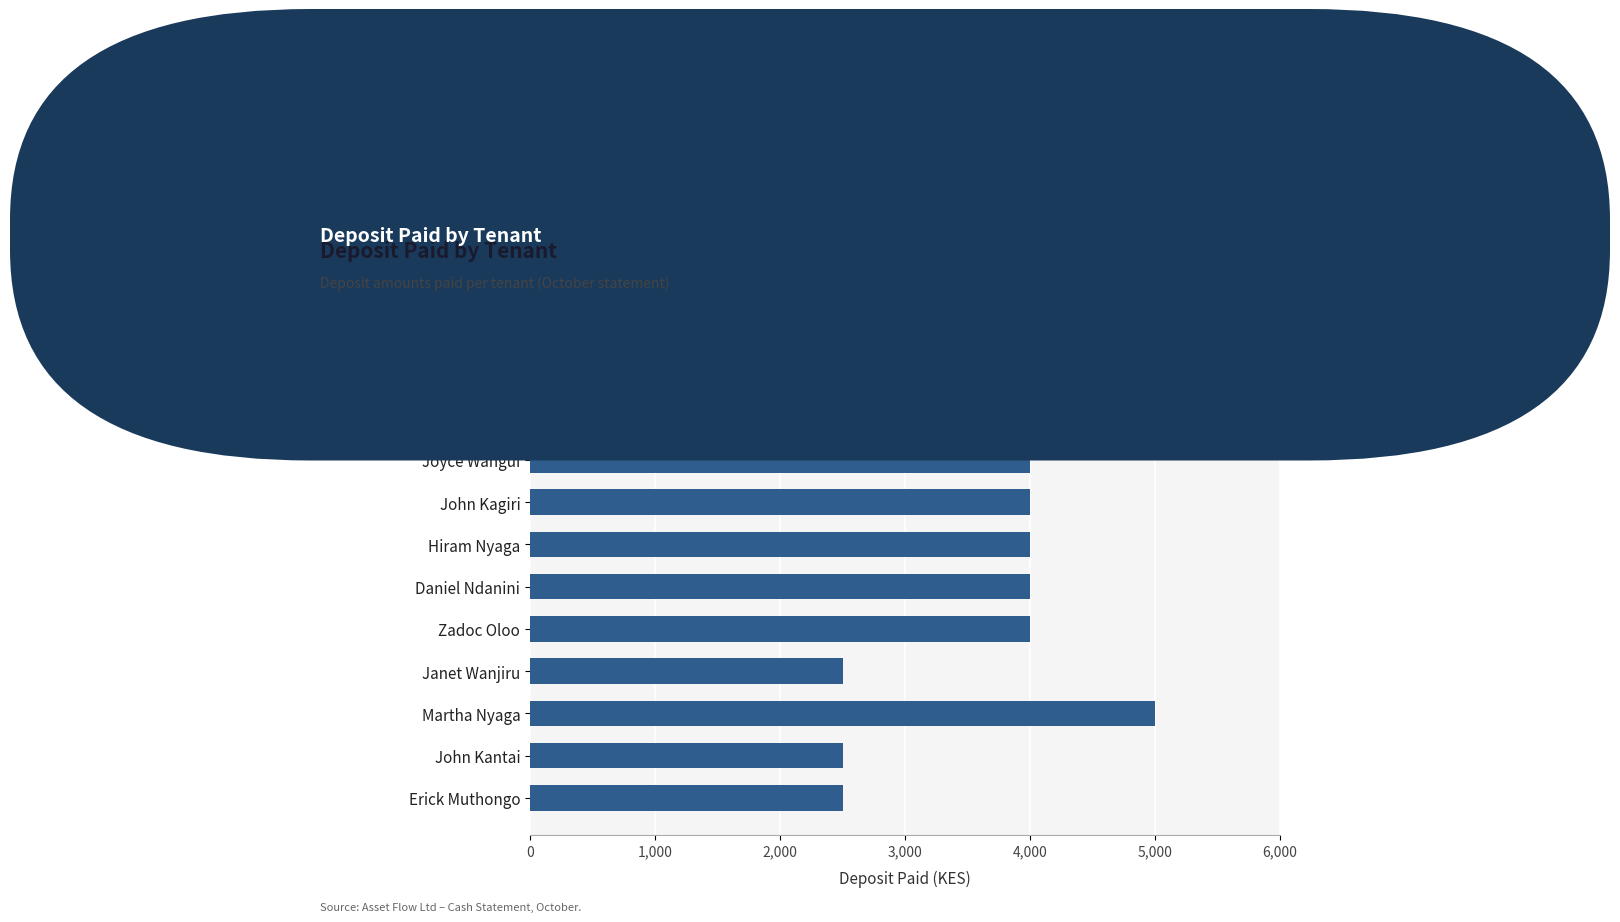

What is the difference between the second highest and minimum values?

1500